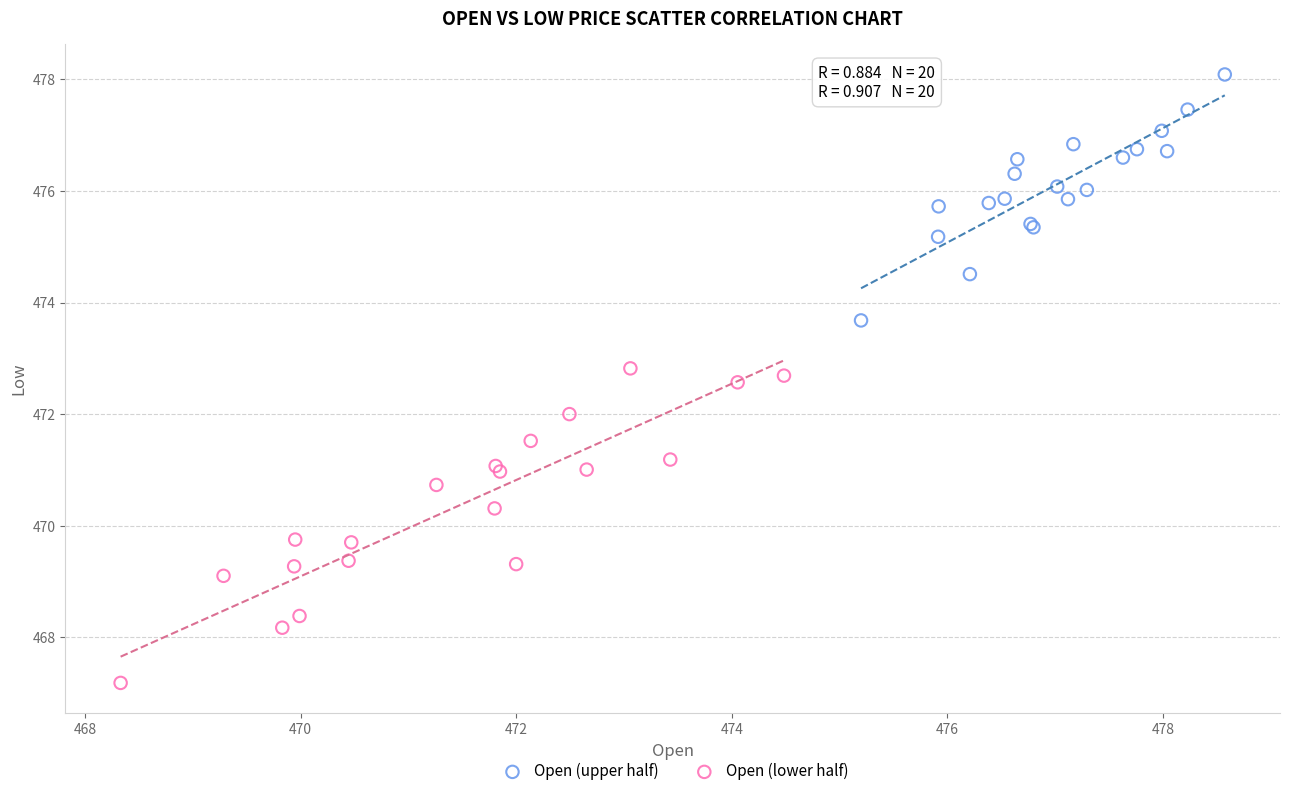

Which series contains the highest Y value?

Open (upper half)